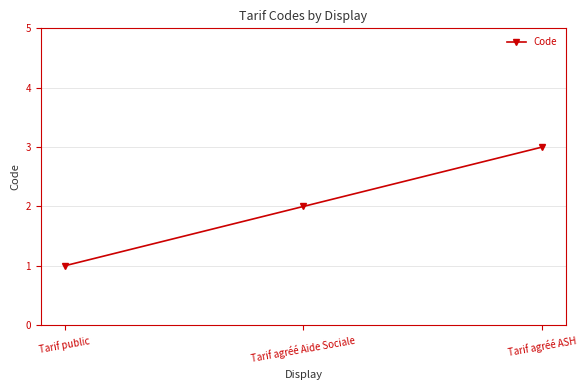

What is the label of the 2nd point from the right?

Tarif agréé Aide Sociale